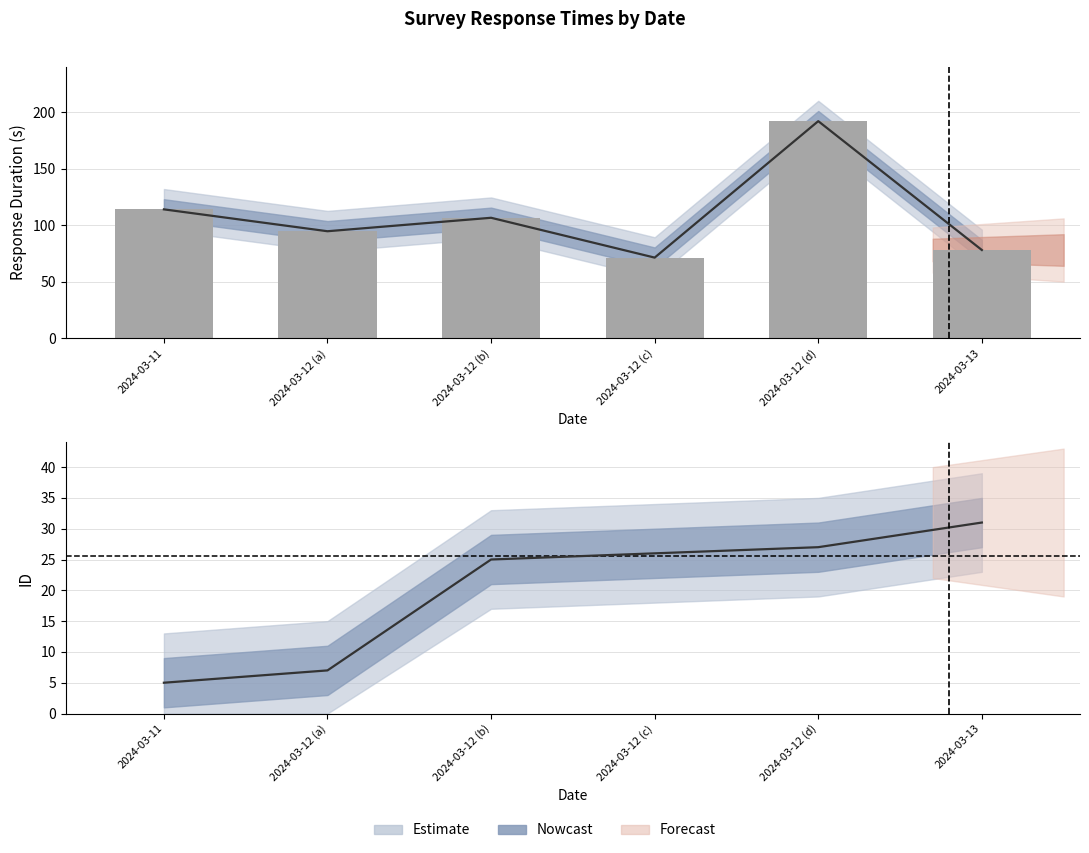

What is the sum of the ID values at 2024-03-12 (d) and 2024-03-12 (c)?

53.0